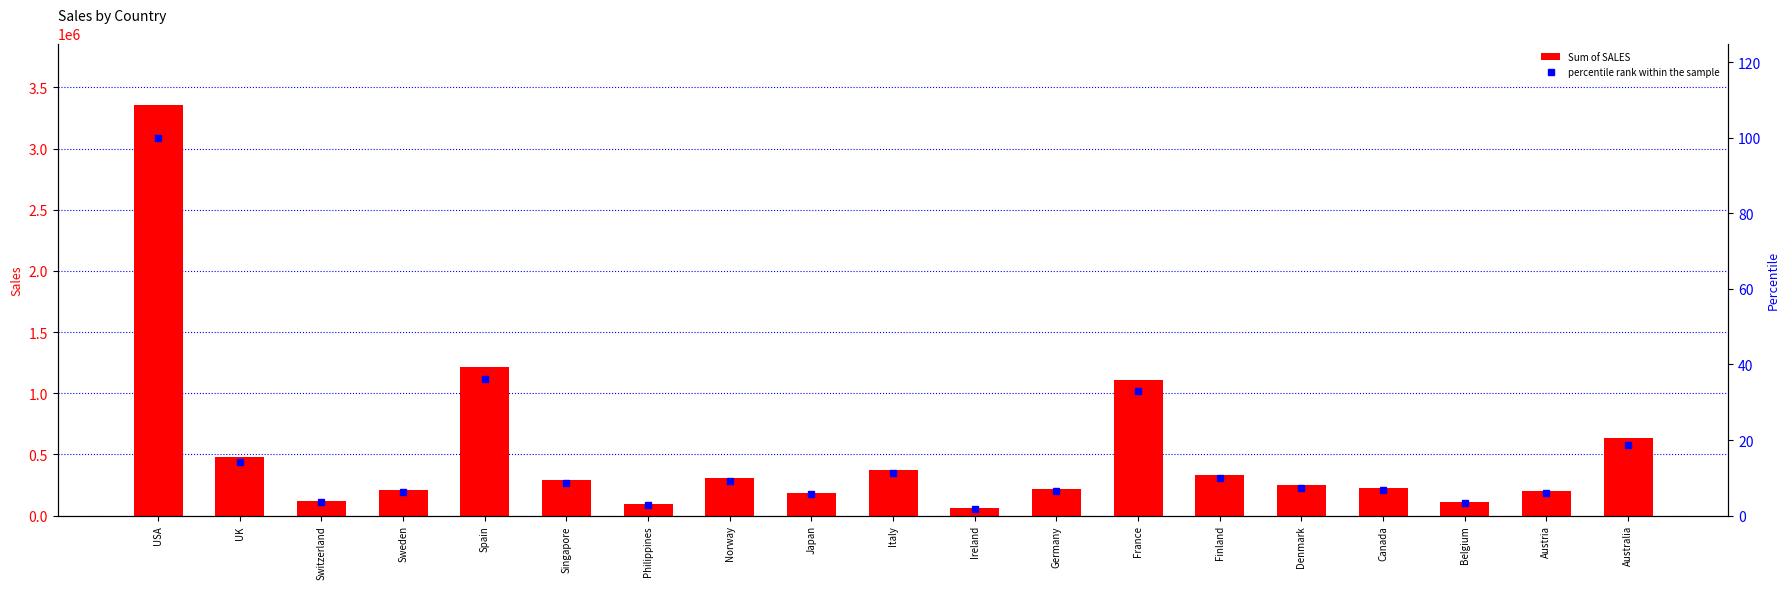

What are all the series names shown in the legend?

Sum of SALES, percentile rank within the sample